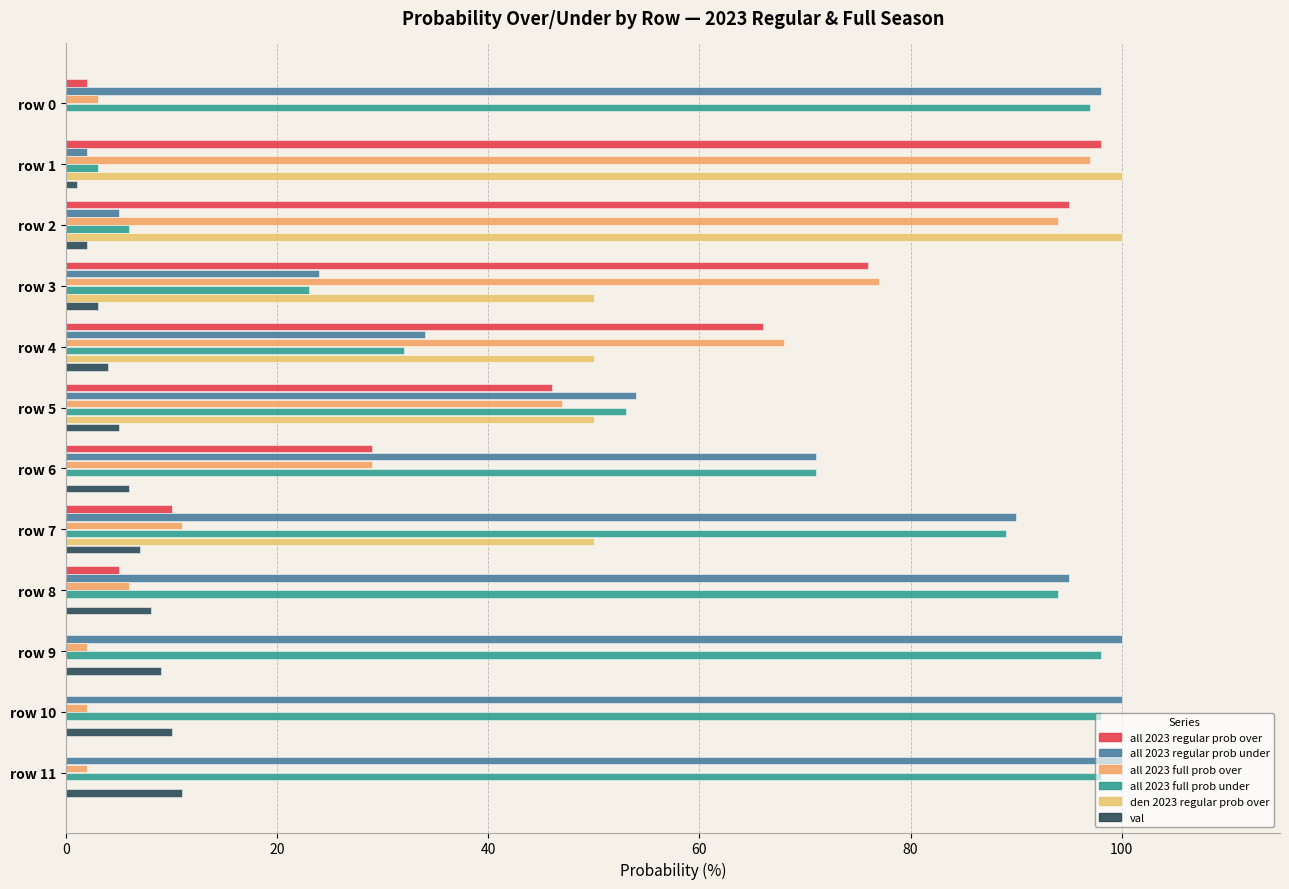

Where is all 2023 regular prob under nearest to the value 51?

row 5